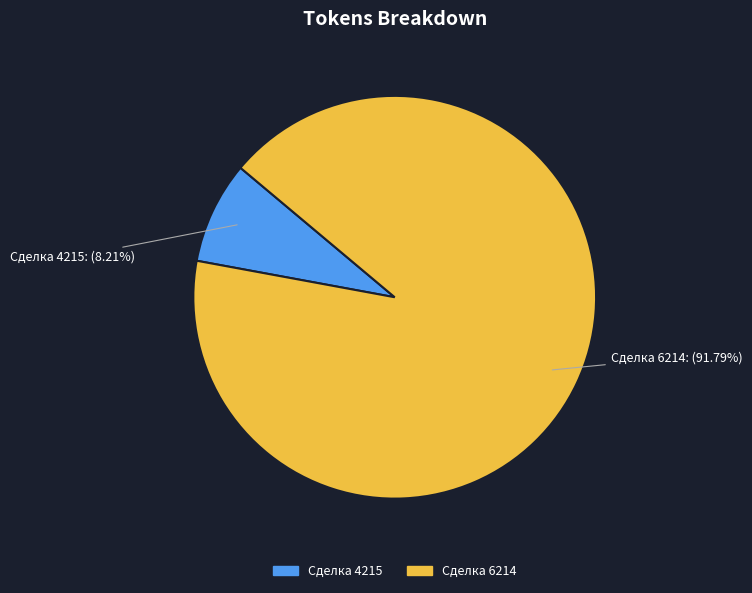

Count the number of slices in the pie.

2